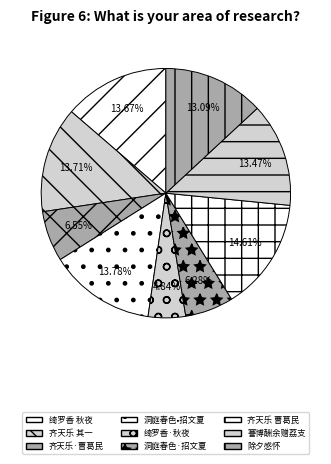

What is the smallest slice in the pie chart?

绮罗香·秋夜